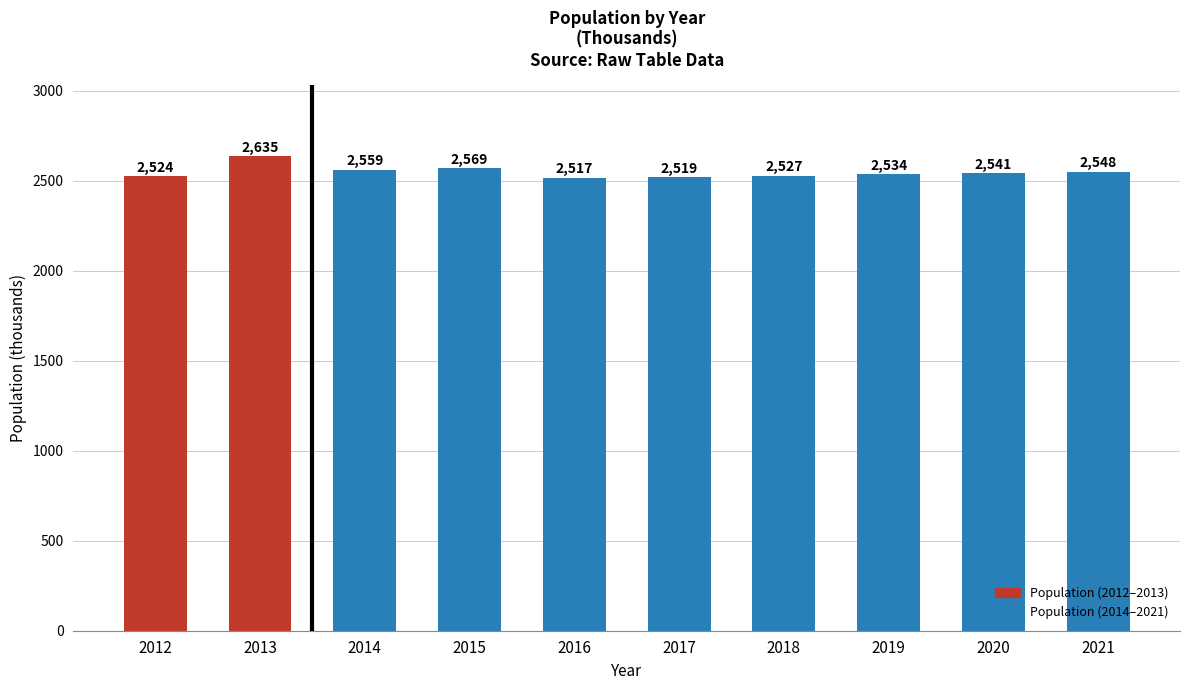

The chart shows a value of 1634 at 2012. True or false?

False